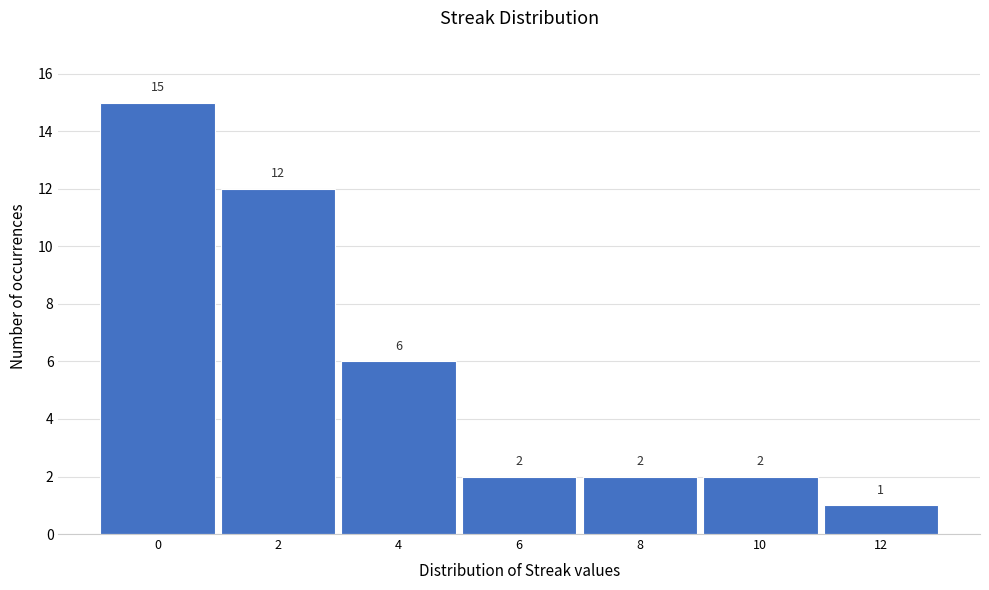

Reading left to right, list every bar in this chart as the range it spans on the x-axis followed by its height.

-1 to 1: 15
1 to 3: 12
3 to 5: 6
5 to 7: 2
7 to 9: 2
9 to 11: 2
11 to 13: 1